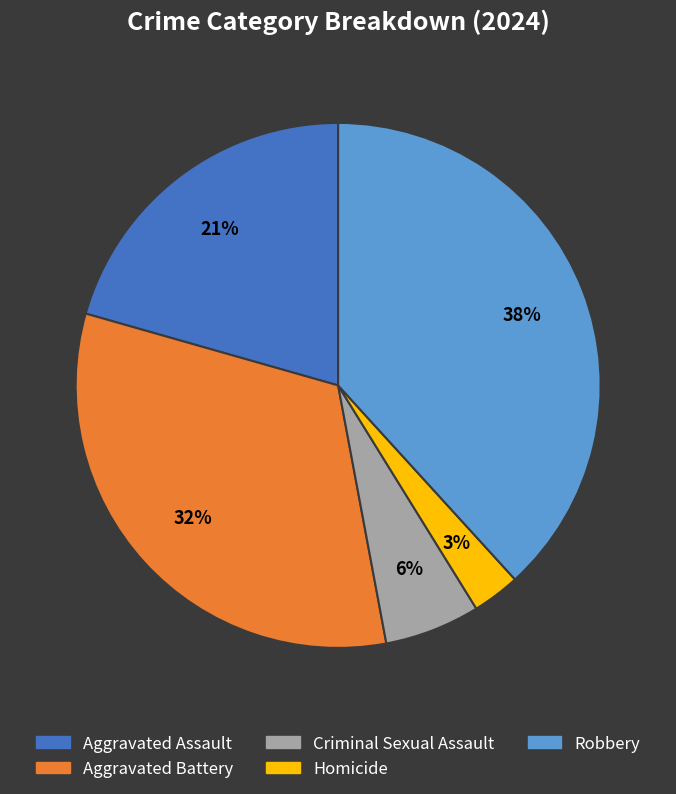

Combined, do Aggravated Assault and Robbery account for over 50%?

Yes